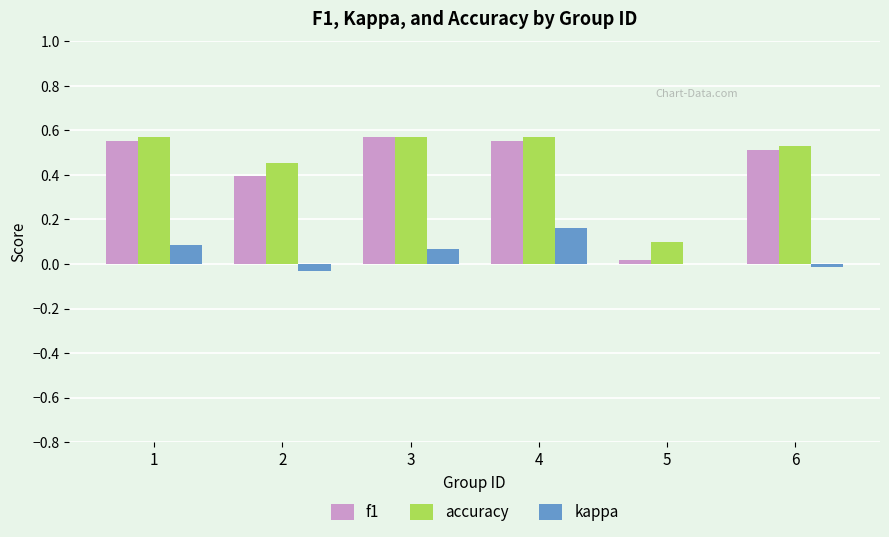

Is the value of accuracy at 2 greater than the value of kappa at 6?

Yes